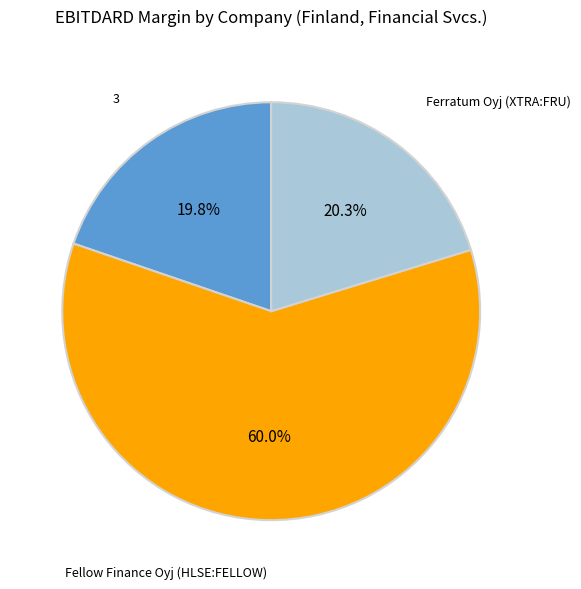

Count the number of slices in the pie.

3